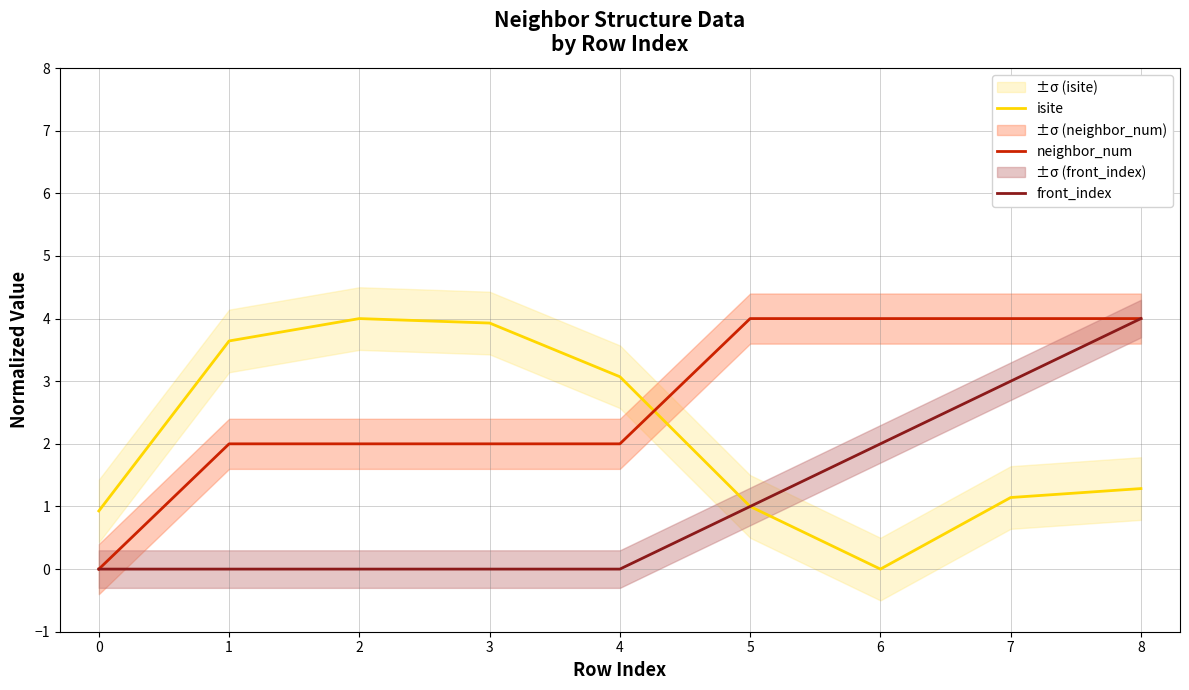

Between 1 and 2, which is larger?

2